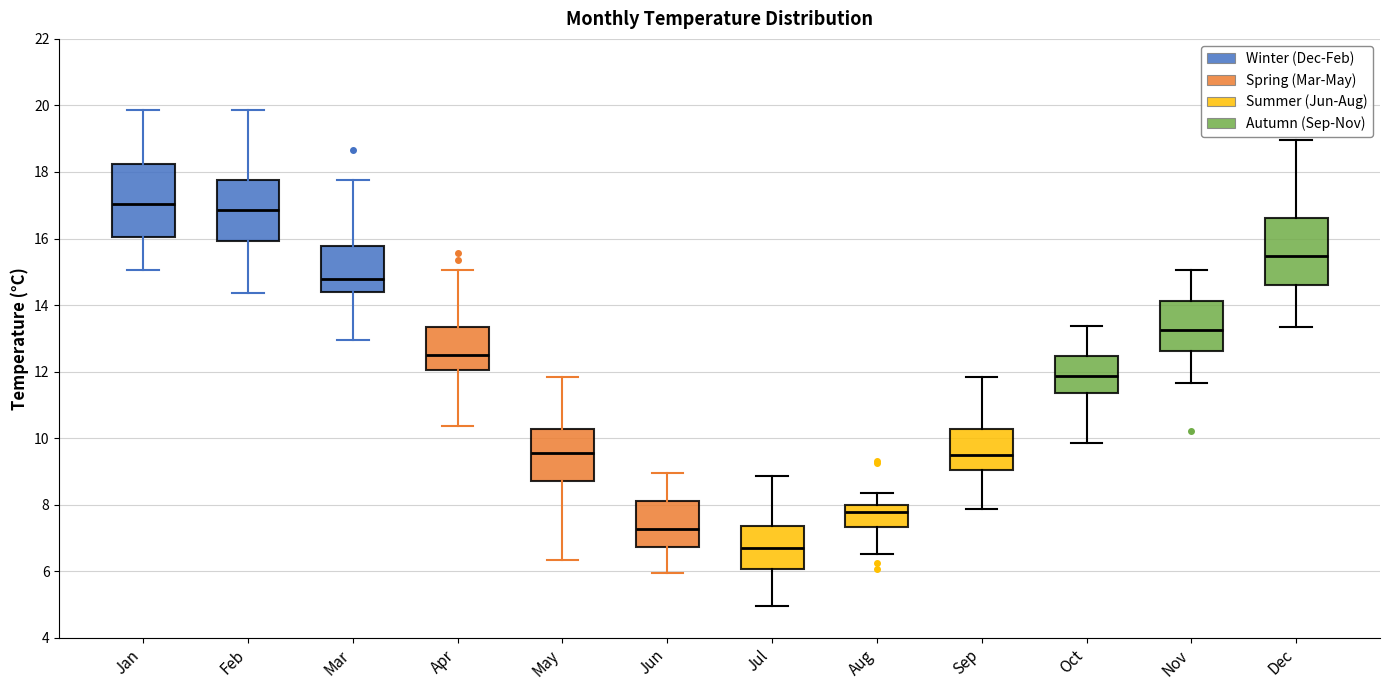

Where does the lower whisker of the box for Aug end on the y-axis? The values are not printed on the chart, so give them approximately, as read against the axis.

6.6